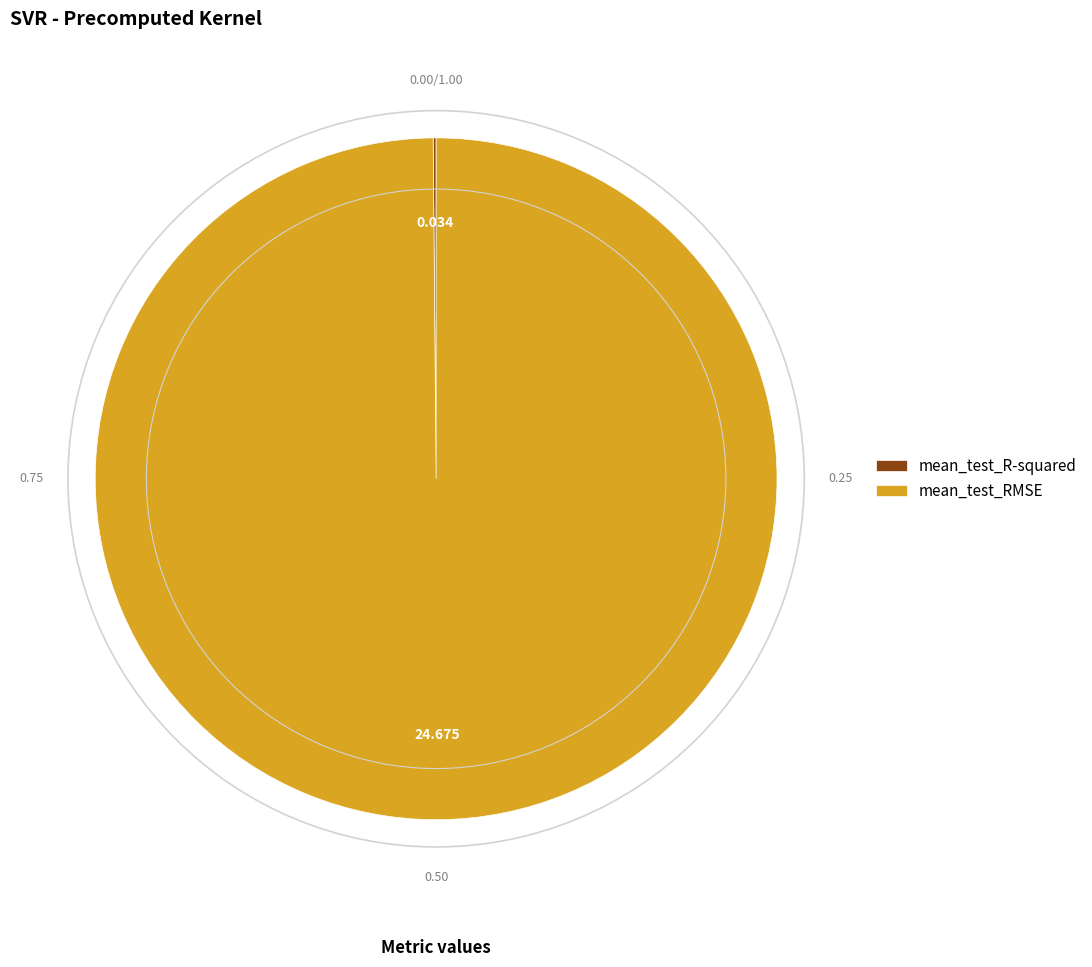

Does any single category account for the majority?

Yes